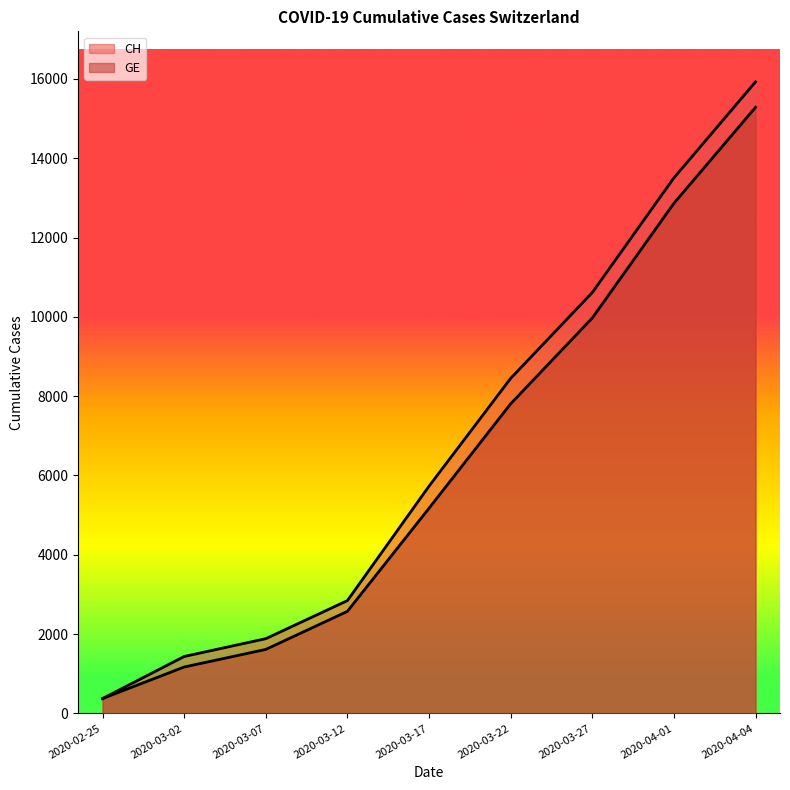

Which series has the largest total across all categories?

CH